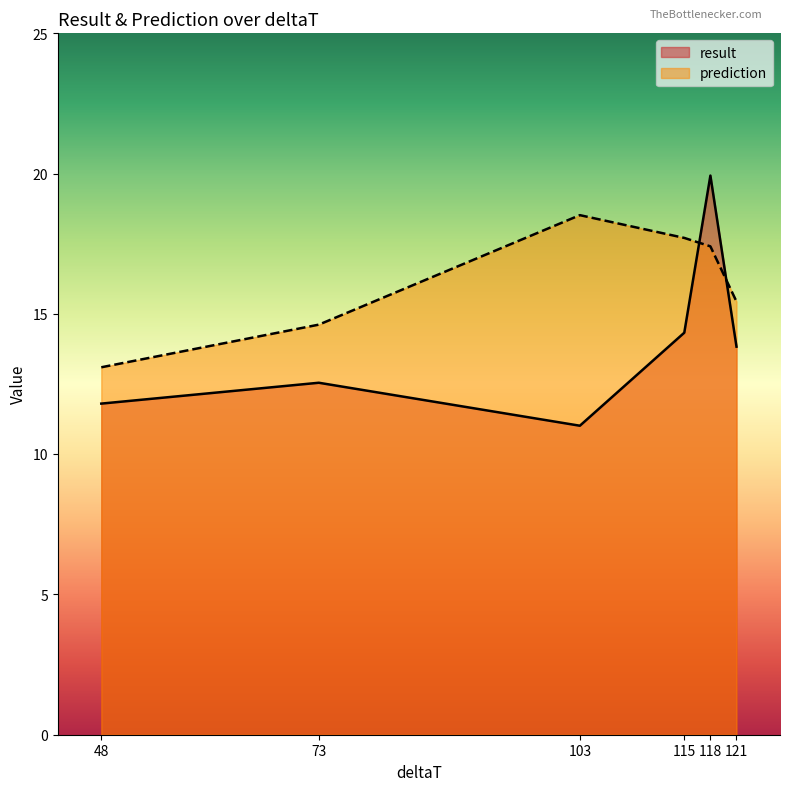

At which category is the sum across all series the highest?

118